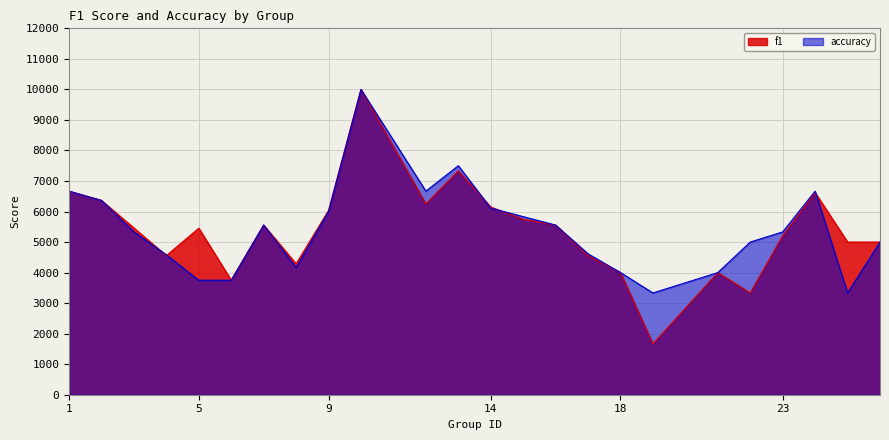

How many times do f1 and accuracy cross each other?

5